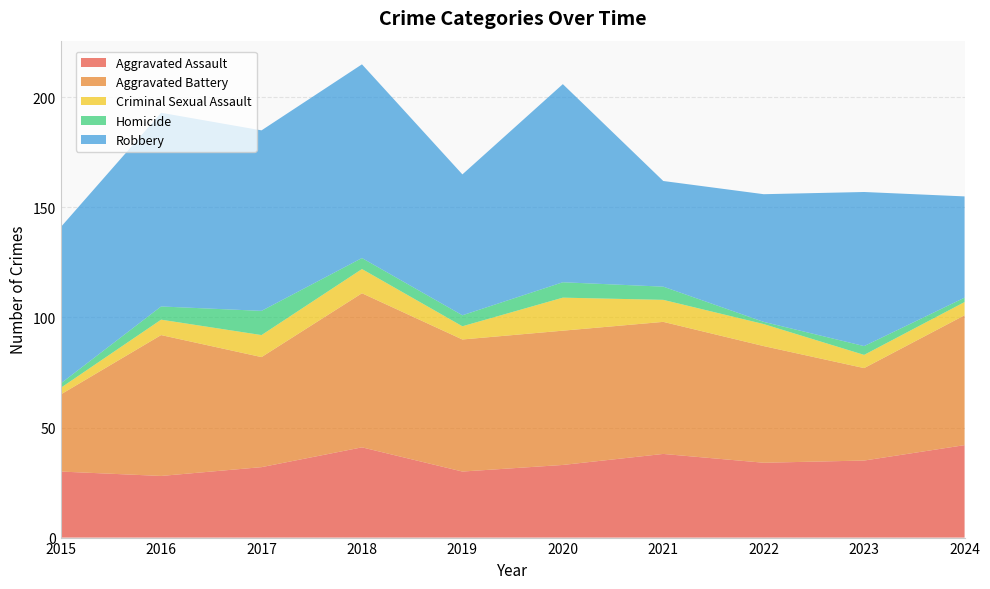

Reading left to right, extract all data points from this chart.

Aggravated Assault: 2015=30	2016=28	2017=32	2018=41	2019=30	2020=33	2021=38	2022=34	2023=35	2024=42
Aggravated Battery: 2015=35	2016=64	2017=50	2018=70	2019=60	2020=61	2021=60	2022=53	2023=42	2024=59
Criminal Sexual Assault: 2015=3	2016=7	2017=10	2018=11	2019=6	2020=15	2021=10	2022=10	2023=6	2024=6
Homicide: 2015=2	2016=6	2017=11	2018=5	2019=5	2020=7	2021=6	2022=1	2023=4	2024=2
Robbery: 2015=71	2016=88	2017=82	2018=88	2019=64	2020=90	2021=48	2022=58	2023=70	2024=46